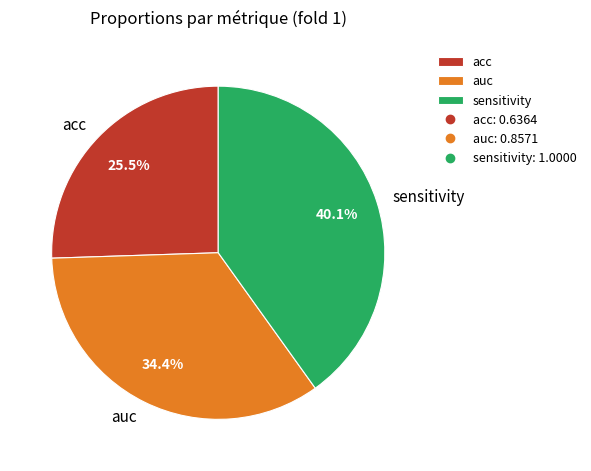

Which category has the biggest portion of the pie?

sensitivity